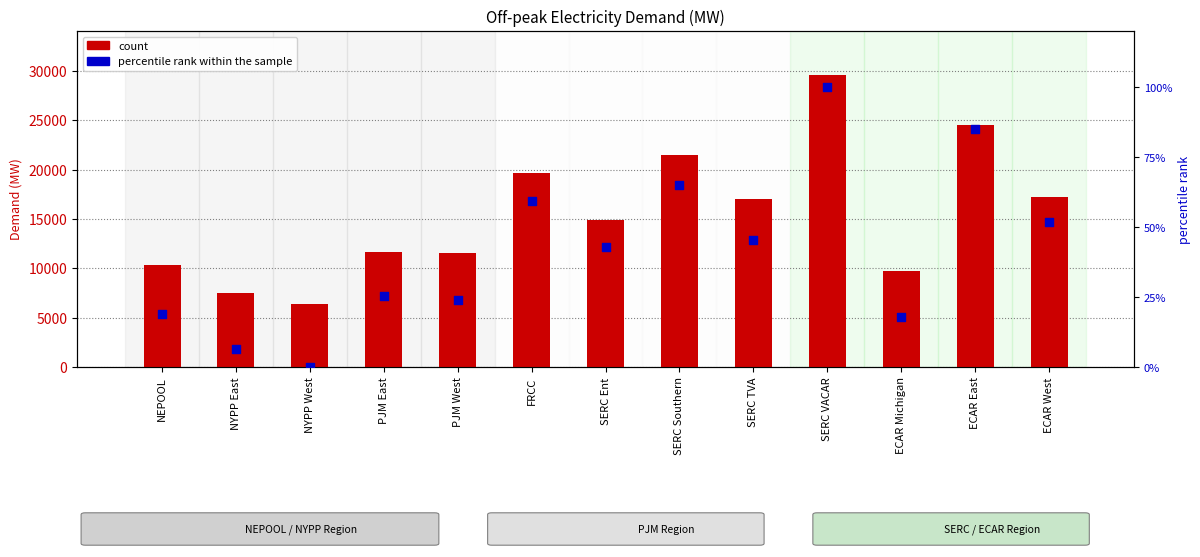

Which series reaches the maximum Y coordinate?

count